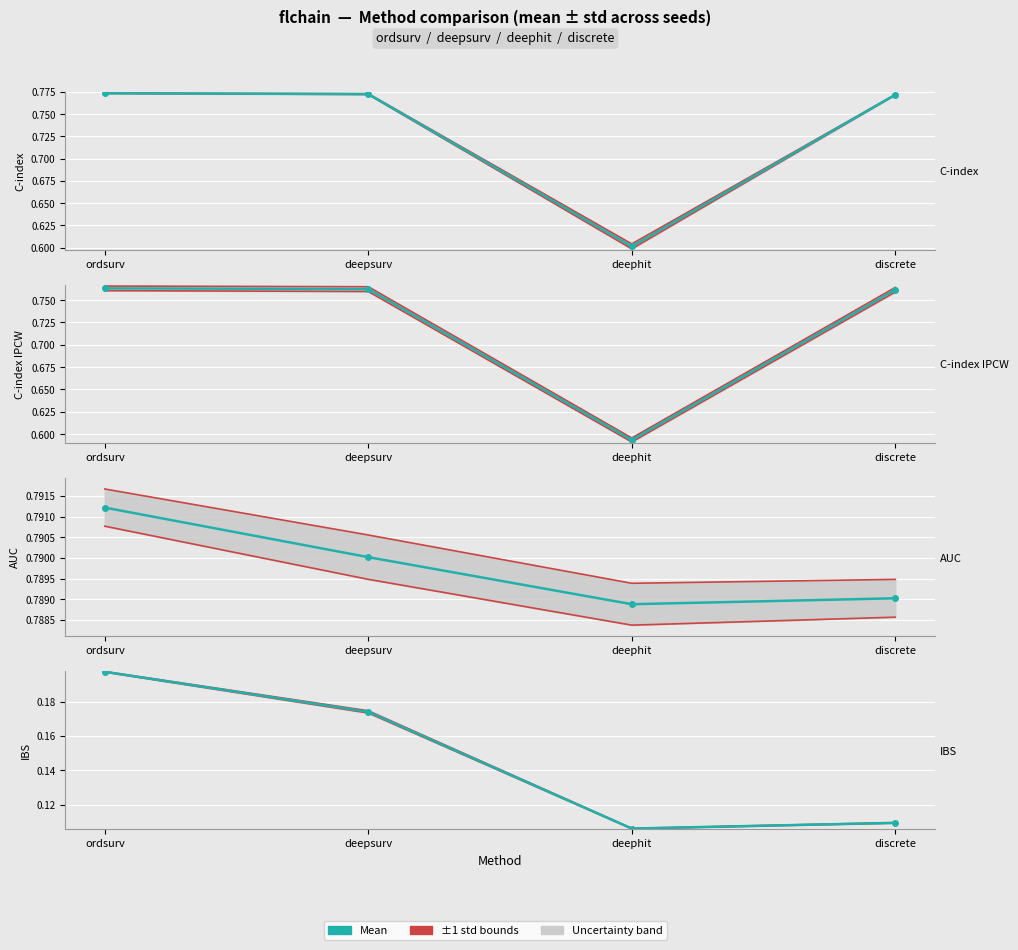

At which label does C-index IPCW reach its minimum?

deephit